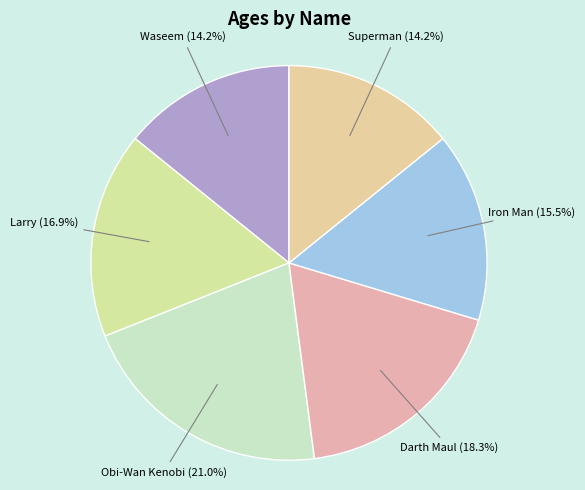

Approximately how many times larger is the value at Larry compared to Superman?

1.2